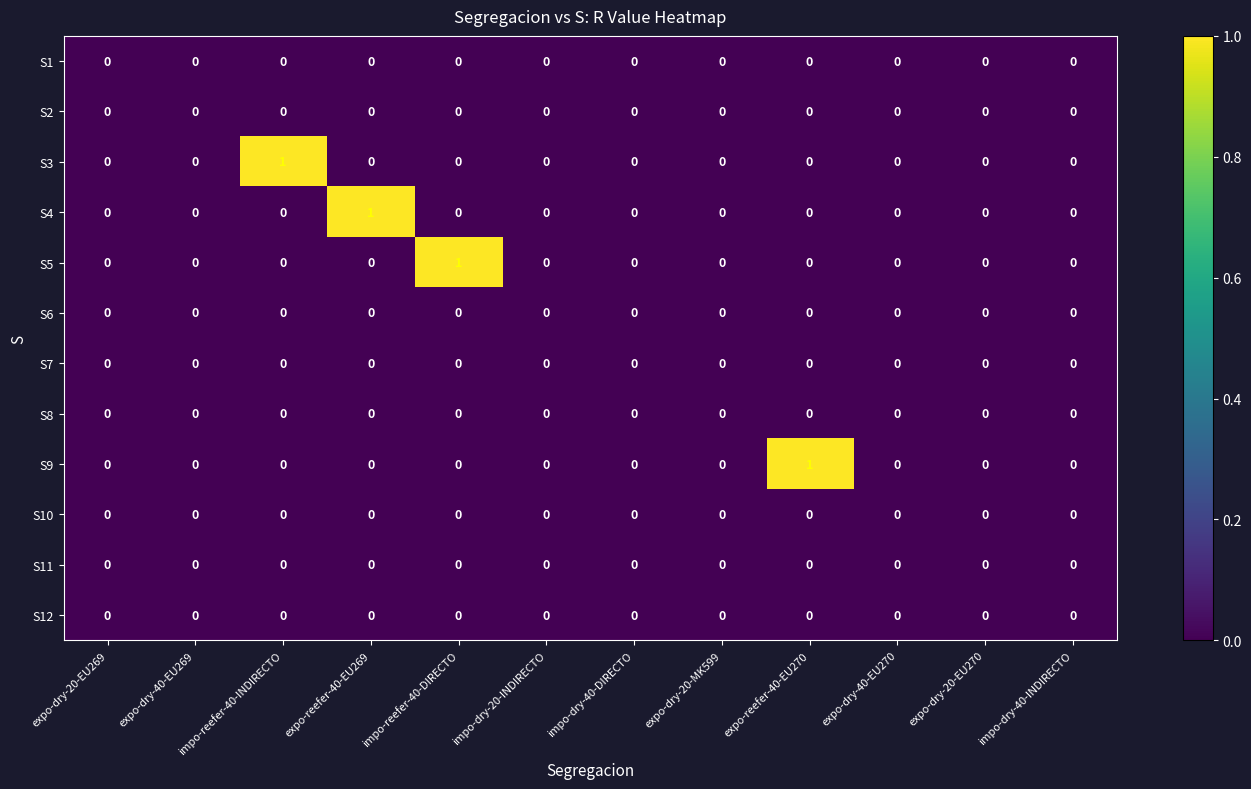

The value of S5 at impo-dry-40-INDIRECTO is 0. True or false?

True